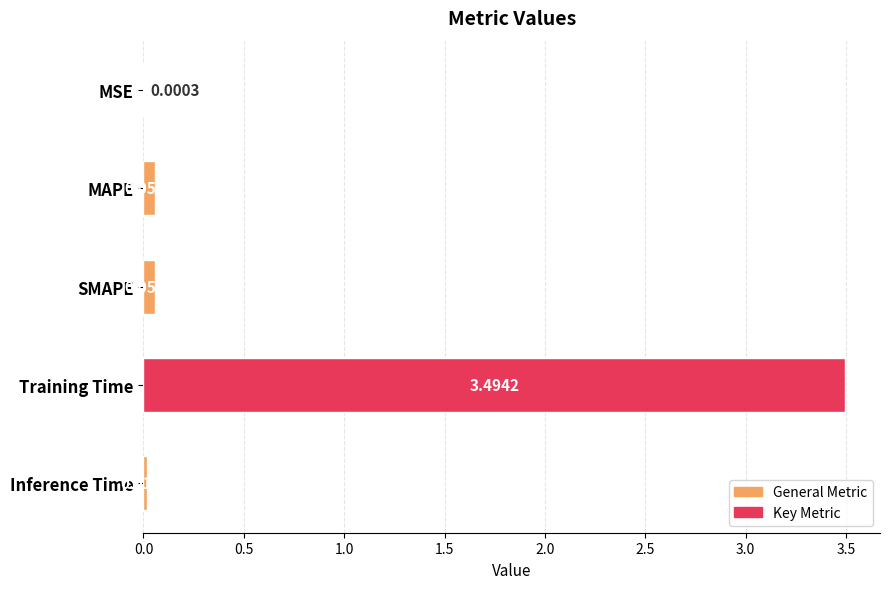

Are the bars grouped side by side (vs. stacked)?

No